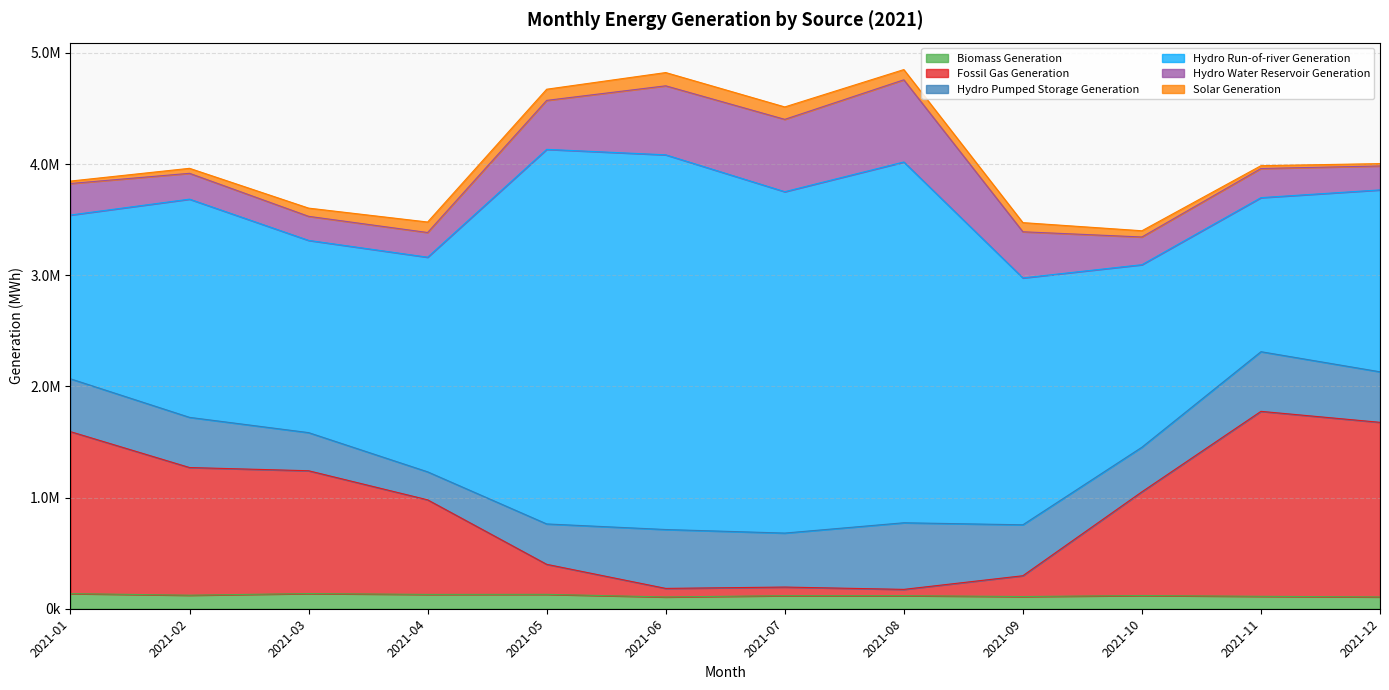

Where is the first local minimum for Fossil Gas Generation?

2021-06